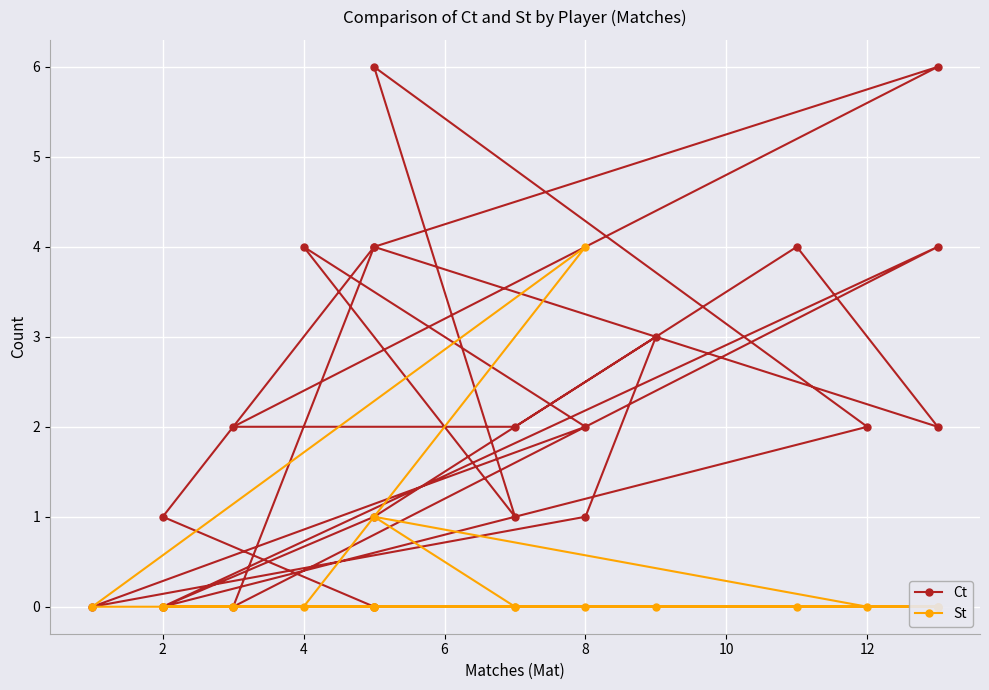

How many lines are shown in the chart?

2